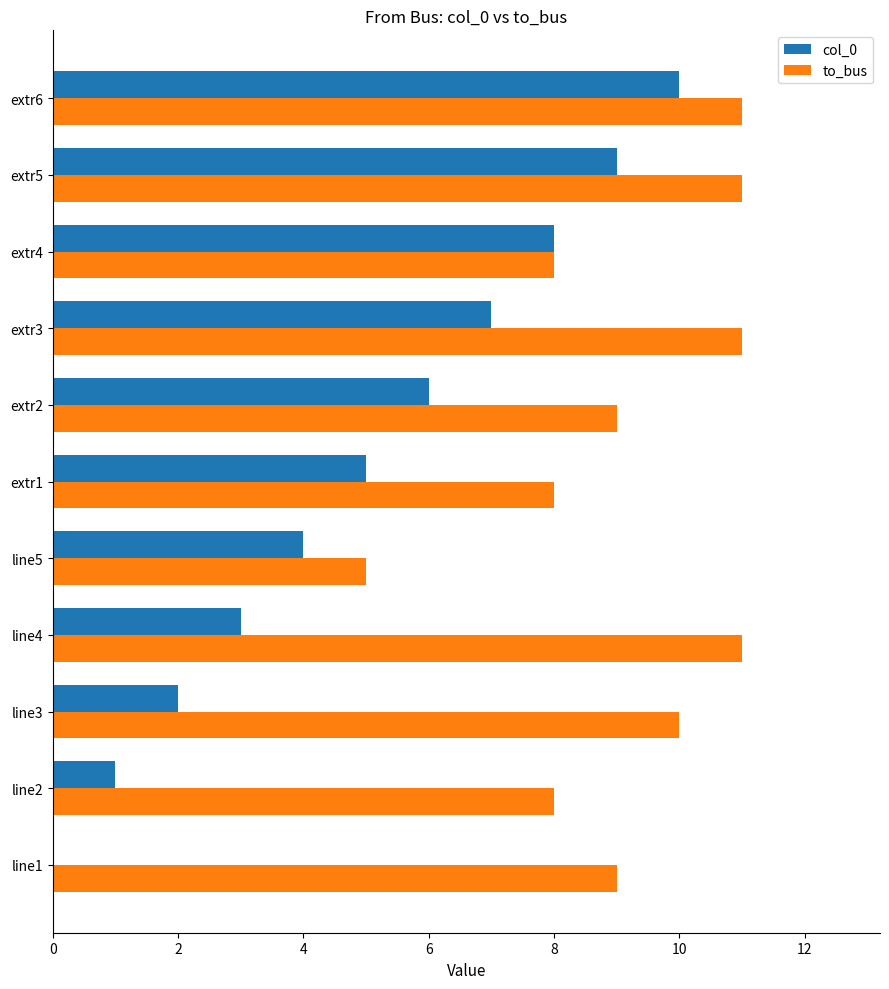

Between extr4 and extr6, which series saw the biggest shift?

to_bus